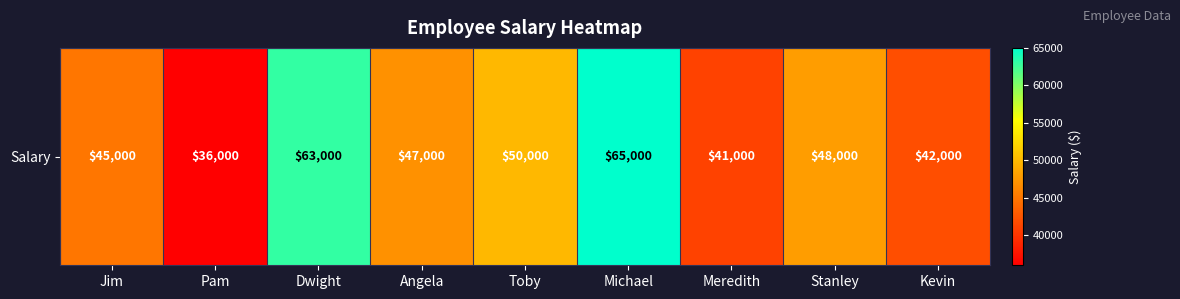

What is the change in value from Angela to Michael?

+18000